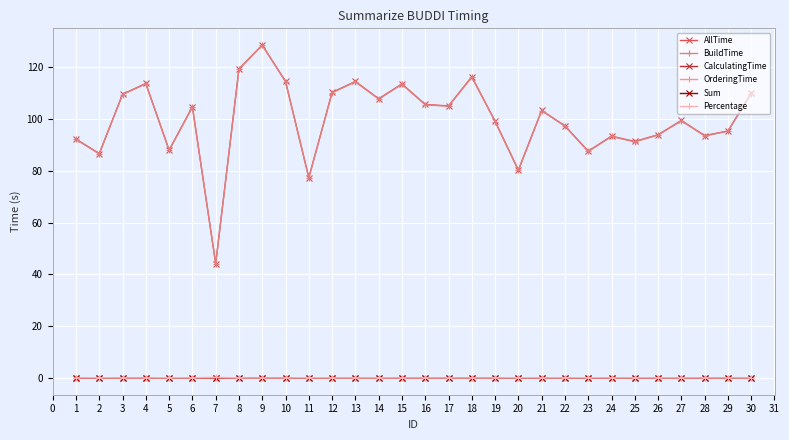

What is the lowest value of the Sum series?

0.1